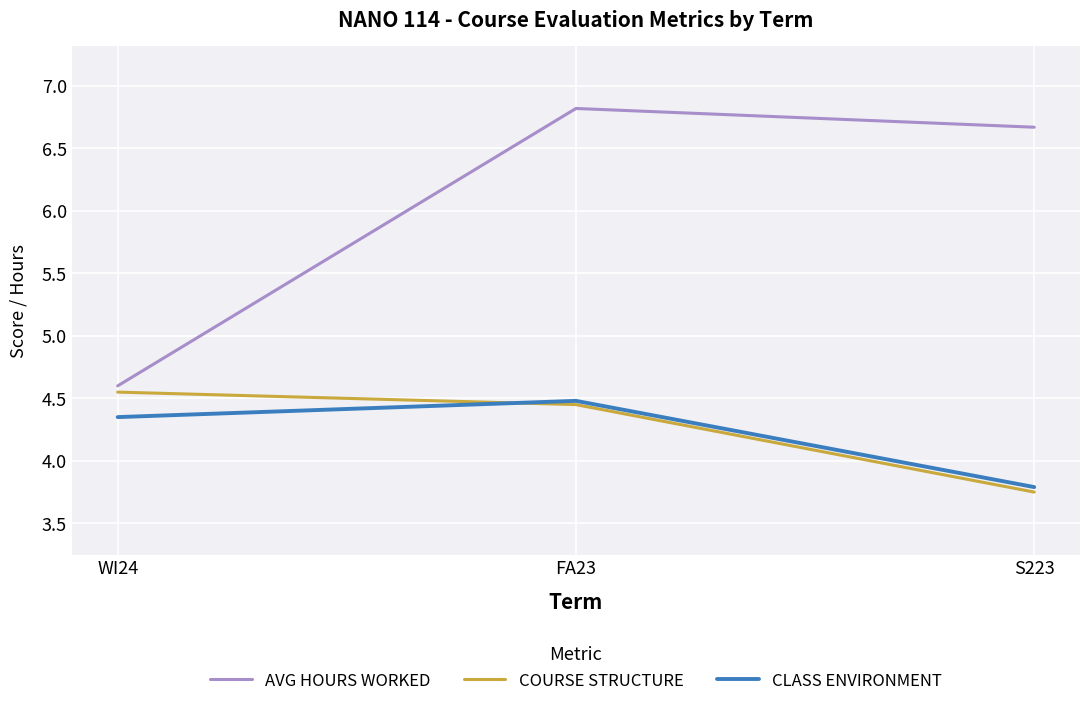

Where does the COURSE STRUCTURE series first go above 4?

WI24